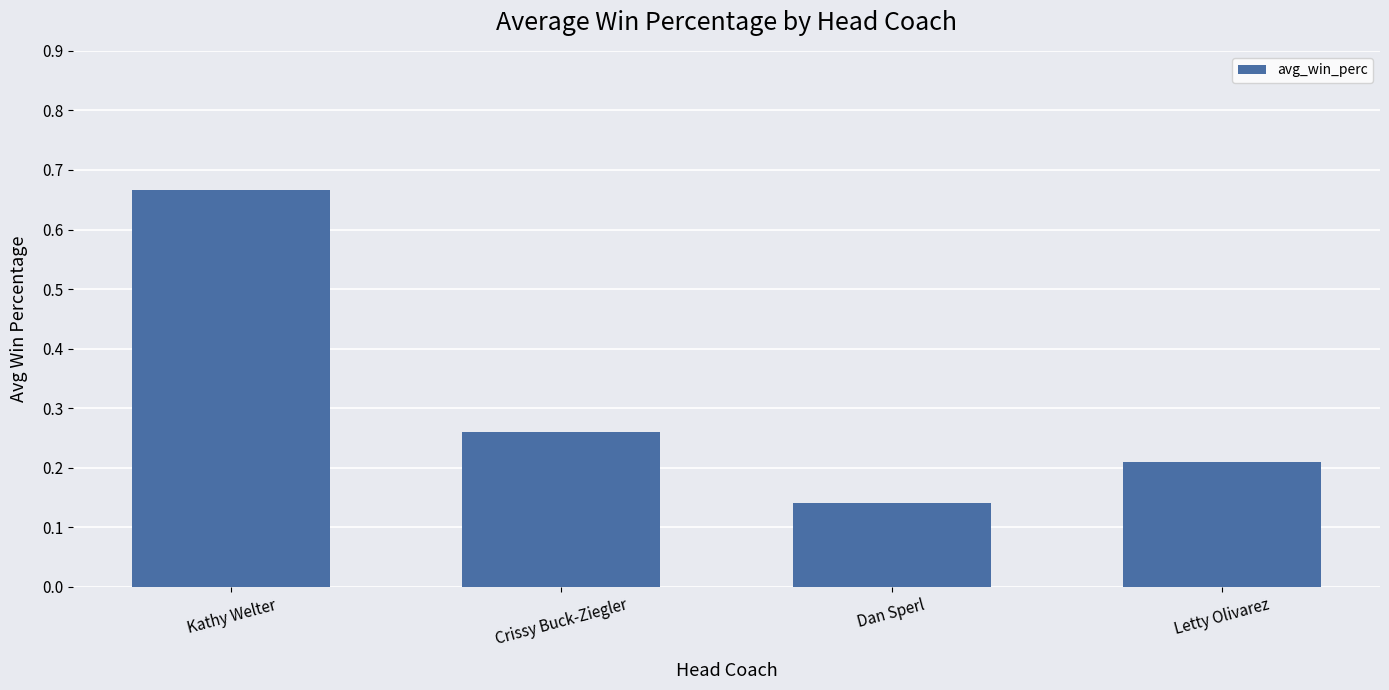

Between Letty Olivarez and Kathy Welter, which is larger?

Kathy Welter